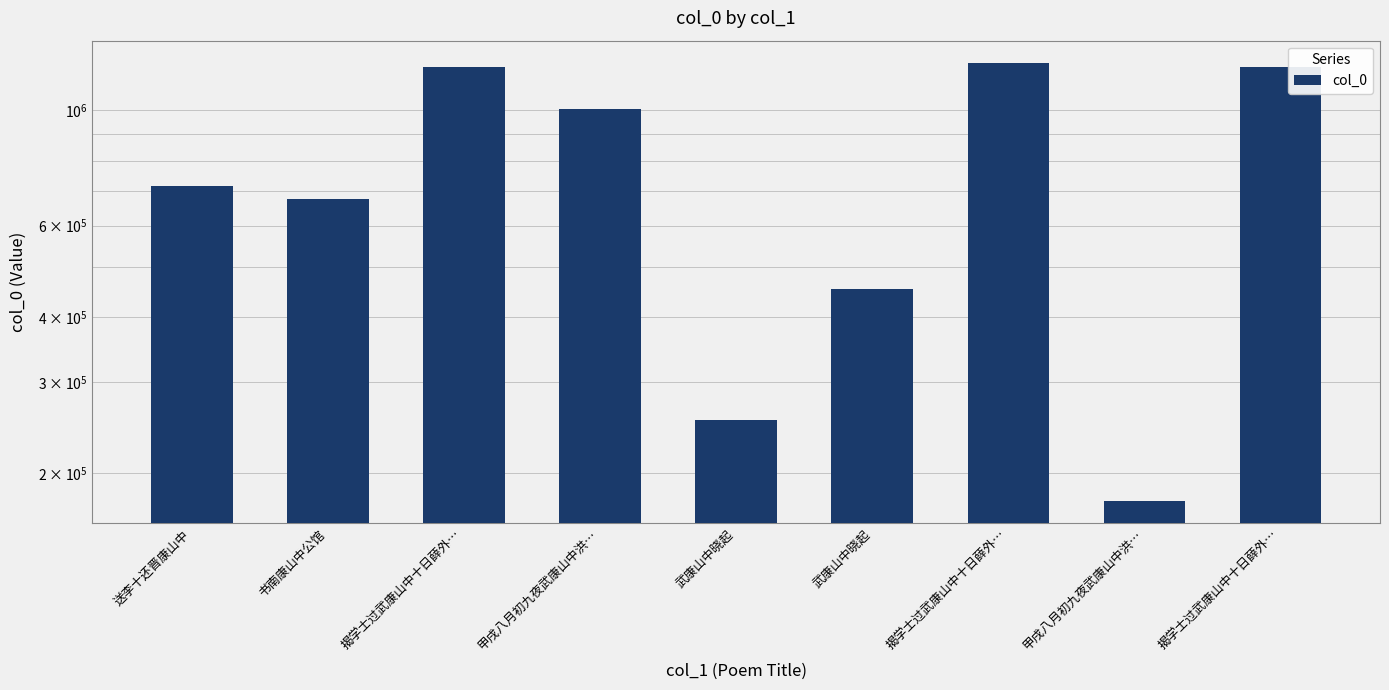

Is it true that the value at 武康山中晓起 is 452891?

True